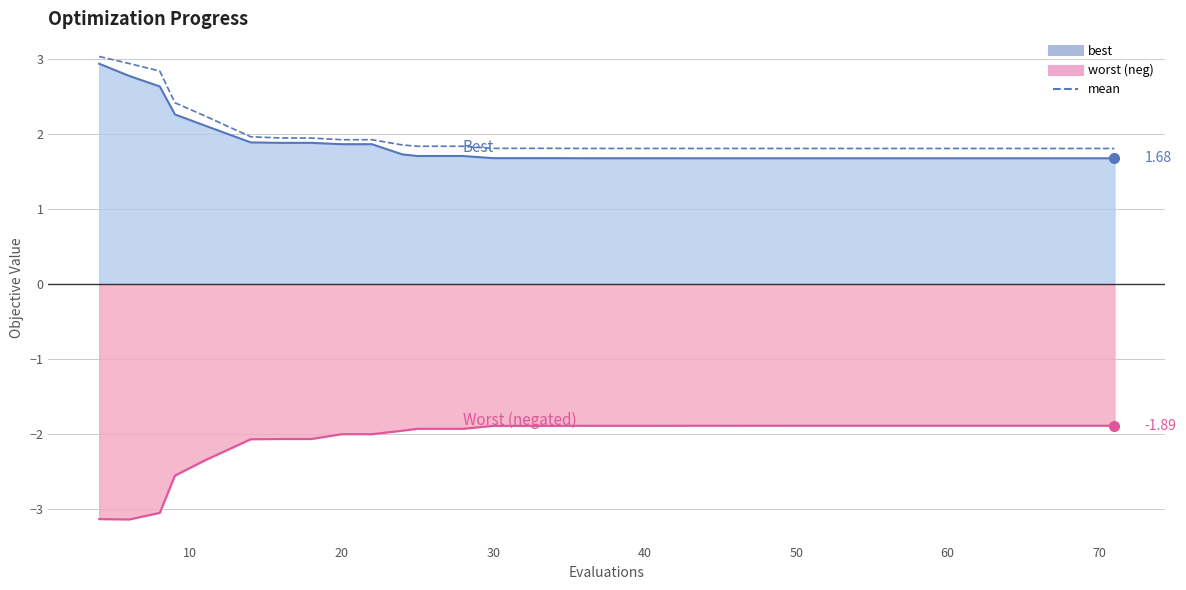

True or false: the data shows 3.0 at 34.

False